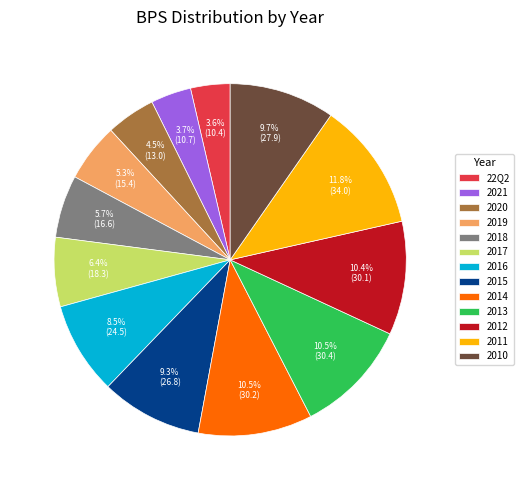

What percentage is the 2012 slice, to the nearest percent?

10%